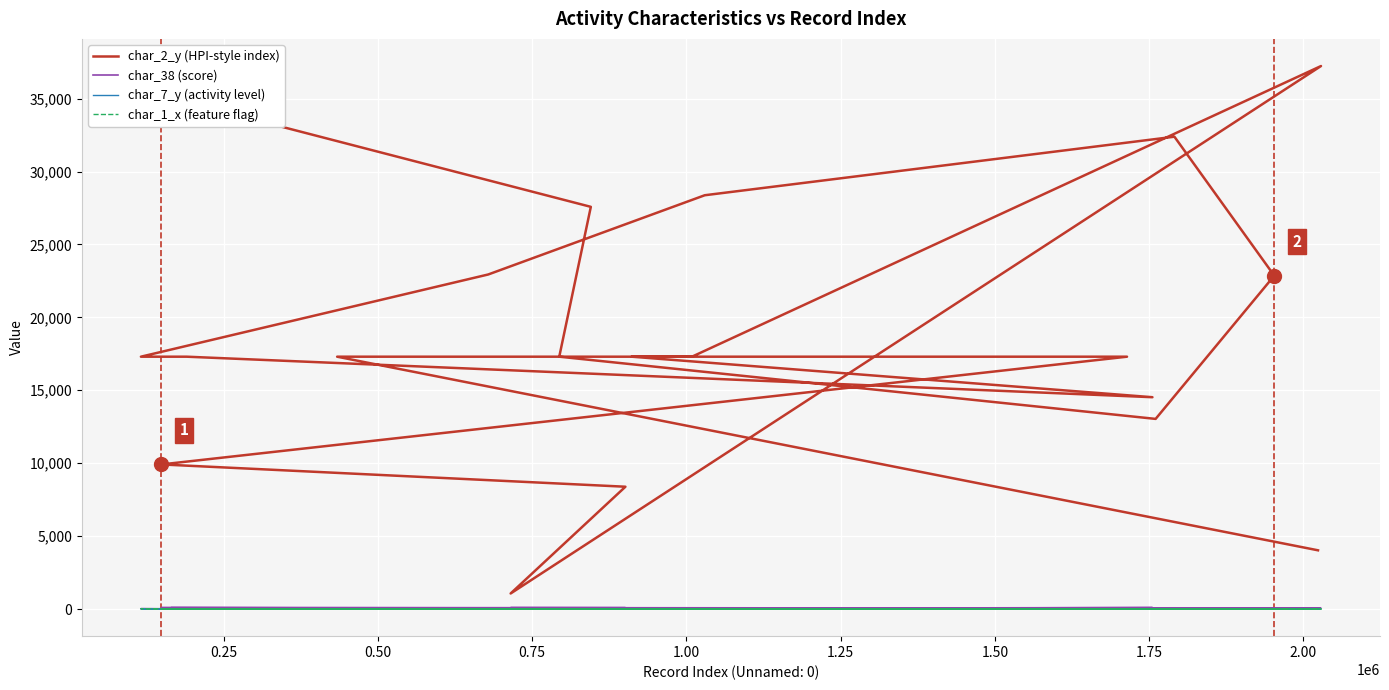

What are all the series names shown in the legend?

char_2_y (HPI-style index), char_38 (score), char_7_y (activity level), char_1_x (feature flag)